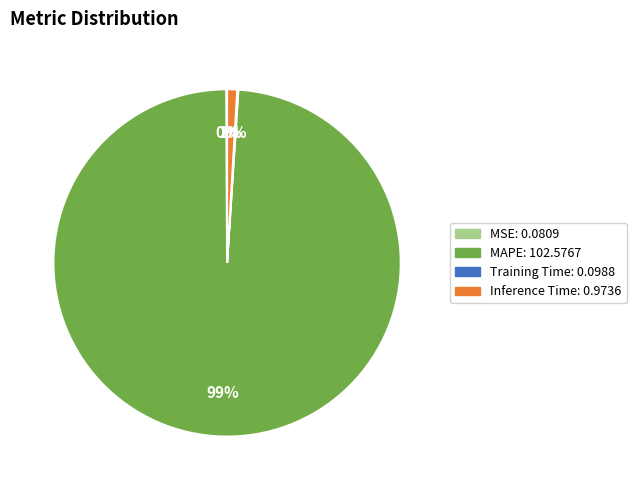

To the nearest percent, what is the difference between the largest and smallest slice percentages?

99%